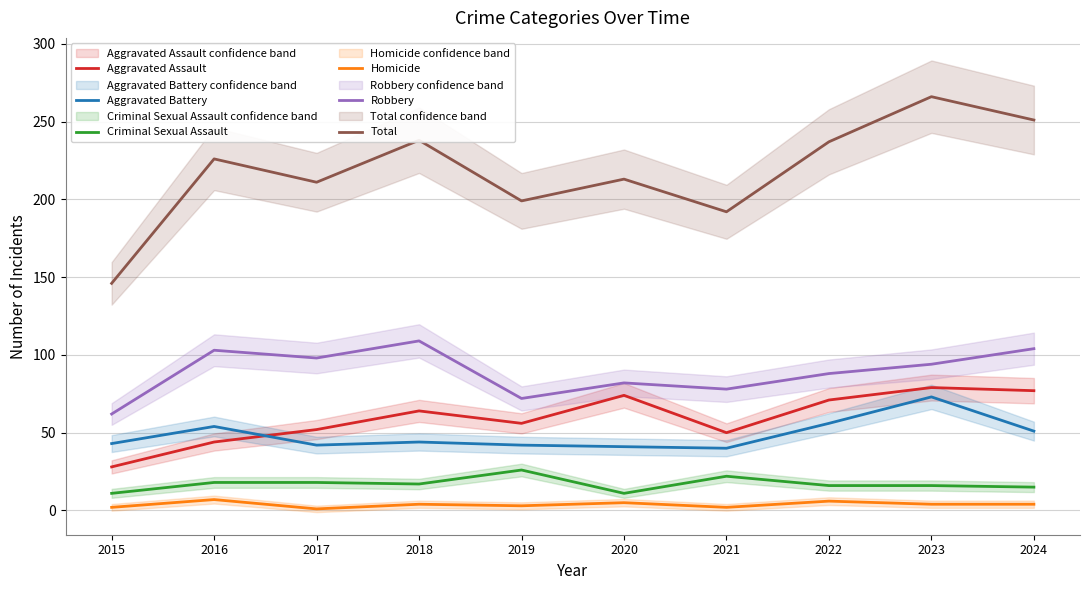

At how many categories does at least one series exceed 106?

10